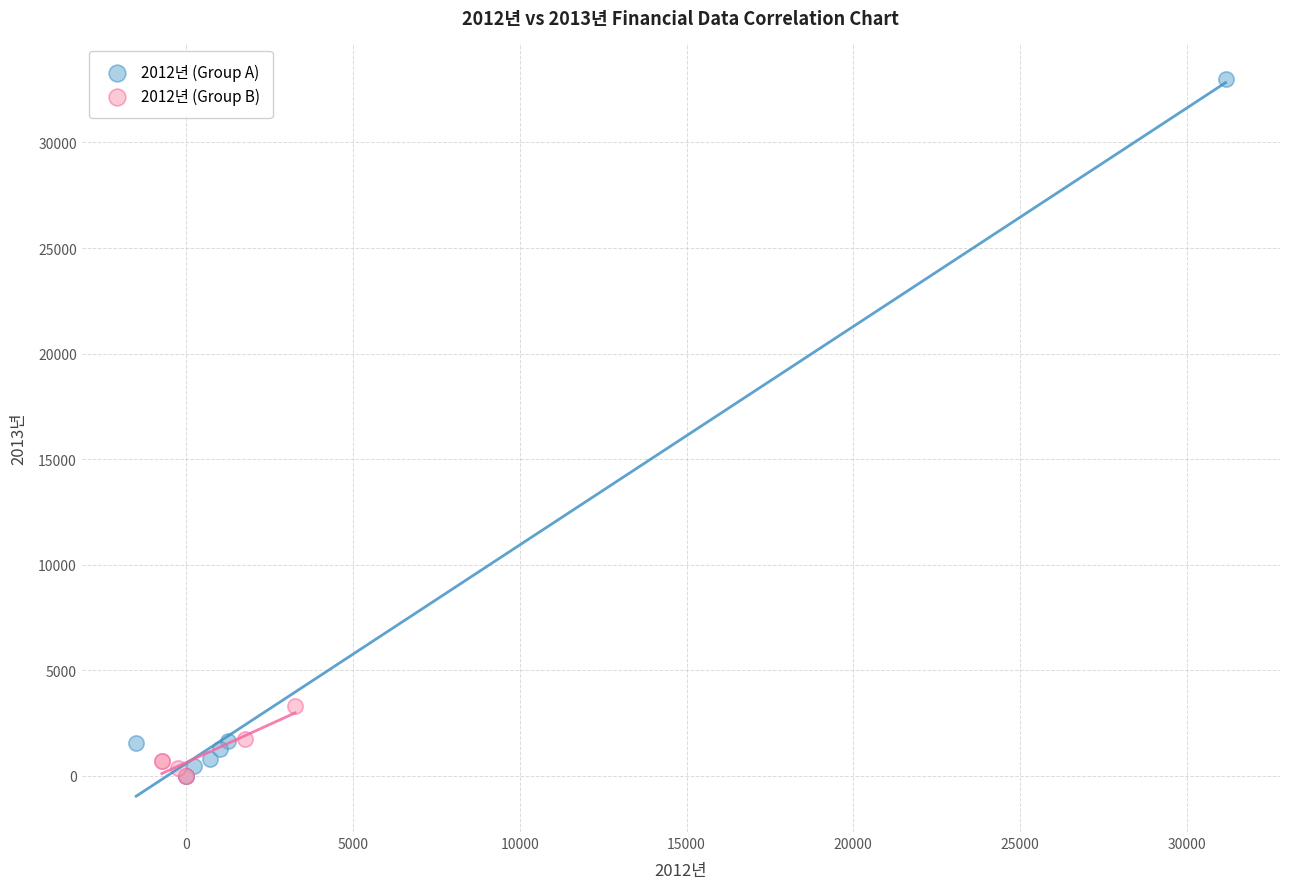

Which series has the widest spread of Y values?

2012년 (Group A)